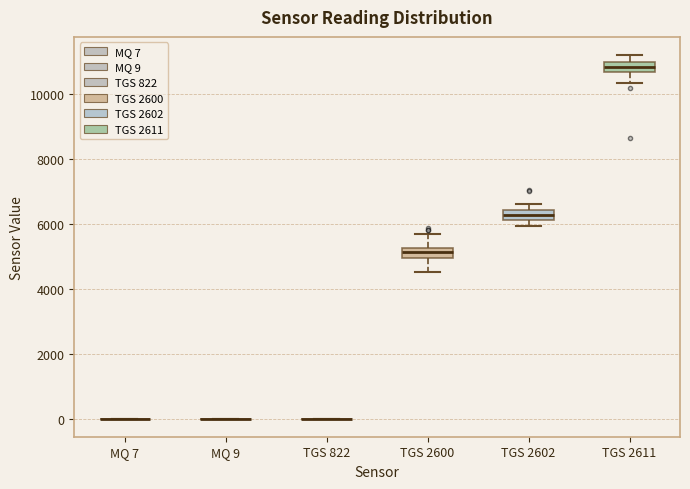

Reading left to right, read every box against the y-axis: the position of its median line, the range the box covers, and the ends of its whiskers. The values are not printed on the chart, so give them approximately, as read against the axis.

MQ 7: box collapsed to a line at 0, whiskers 0 to 0
MQ 9: box collapsed to a line at 0, whiskers 0 to 0
TGS 822: box collapsed to a line at 0, whiskers 0 to 0
TGS 2600: median 5200 (inside the box), box 5000 to 5200, whiskers 4600 to 5800
TGS 2602: median 6200 (inside the box), box 6200 to 6400, whiskers 6000 to 6600
TGS 2611: median 10800, box 10600 to 11000, whiskers 10400 to 11200